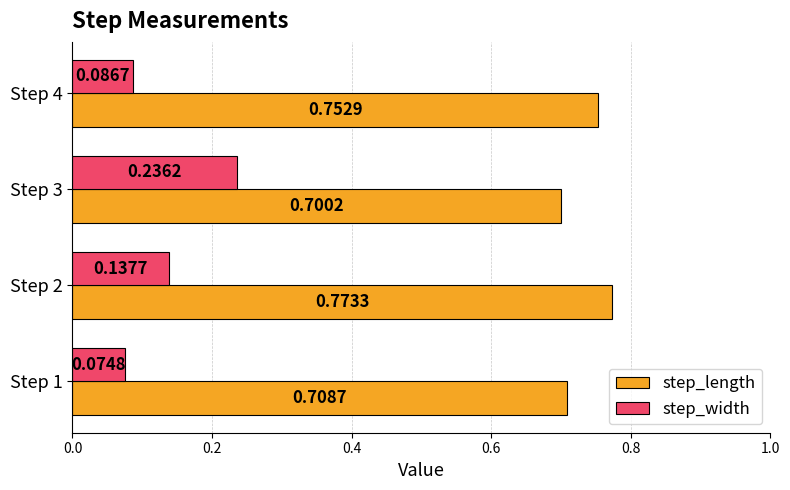

What is the difference between the highest and lowest values at Step 2?

0.6